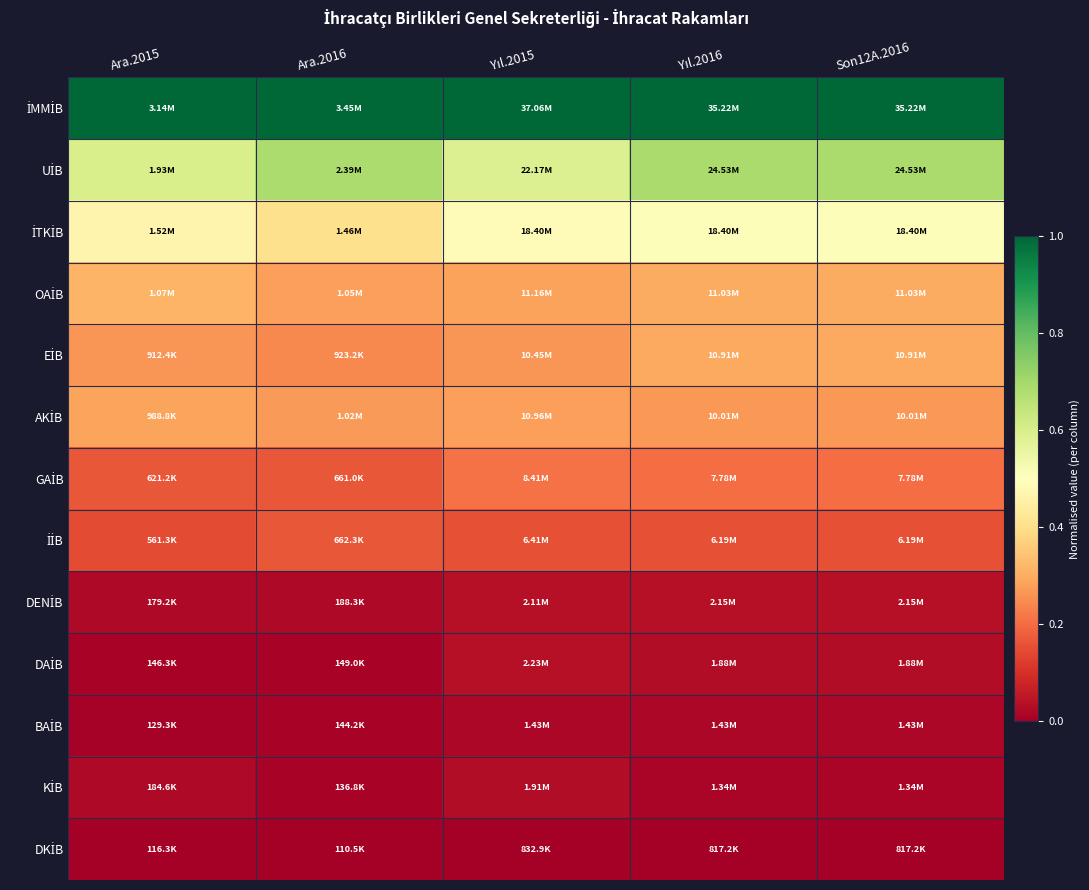

Count the number of categories in the chart.

5